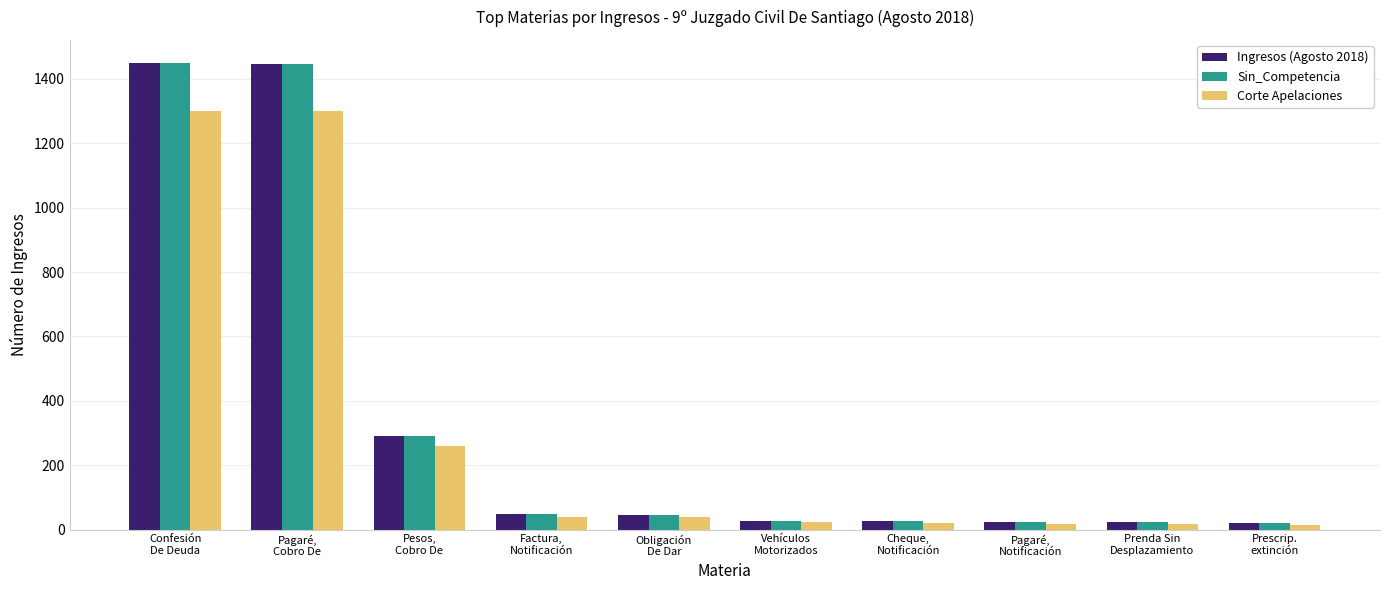

What is the difference between the maximum and minimum values in the Sin_Competencia series?

1430